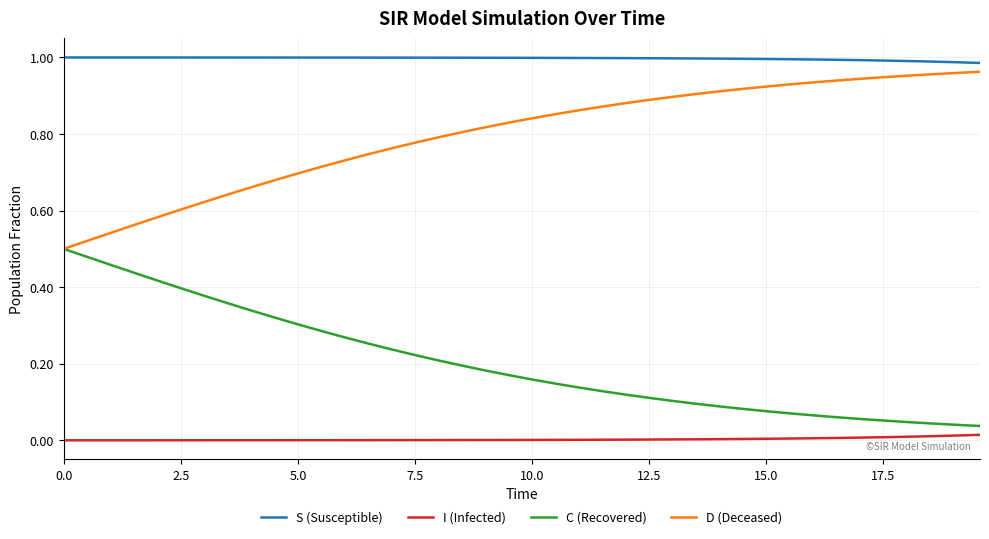

True or false: I (Infected) and S (Susceptible) cross at least once.

False